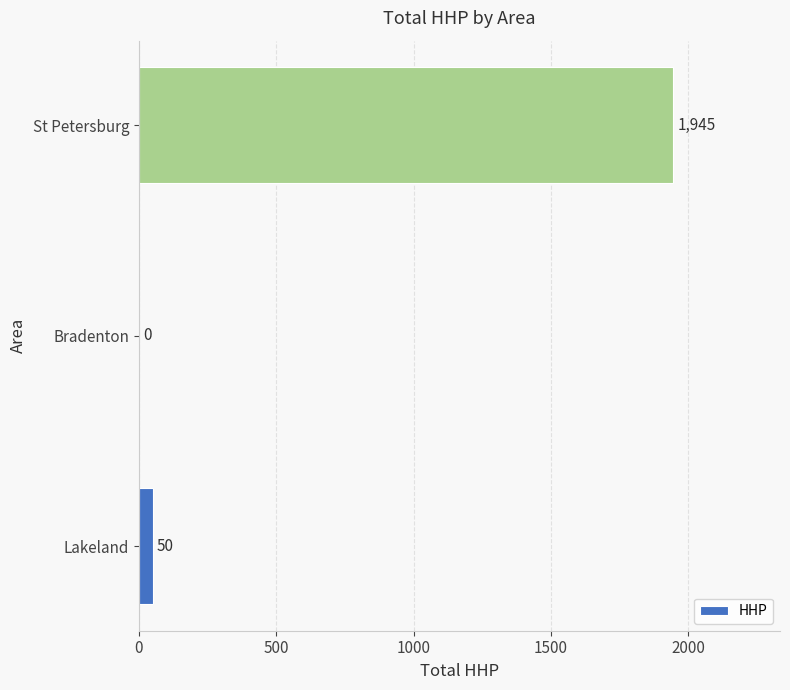

What is the sum of all values?

1995